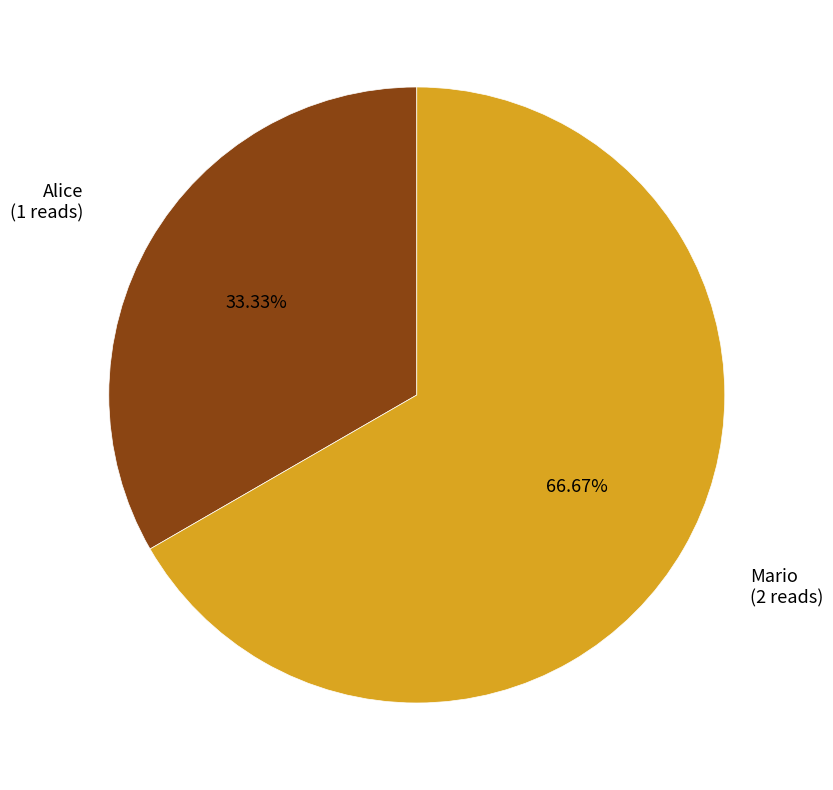

What percentage do Mario and Alice together represent?

100.0%